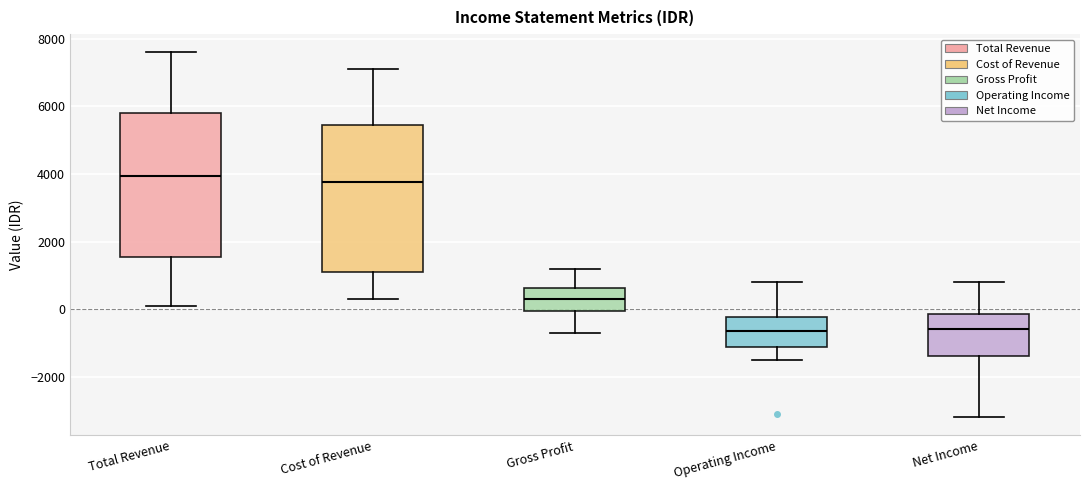

Reading left to right, transcribe this box plot: for each box, give where its median line is, the range the box spans, and where its two whiskers end, as read against the y-axis. The values are not printed on the chart, so give them approximately, as read against the axis.

Total Revenue: median 4000, box 1600 to 5800, whiskers 200 to 7600
Cost of Revenue: median 3800, box 1200 to 5400, whiskers 400 to 7200
Gross Profit: median 400, box 0 to 600, whiskers -600 to 1200
Operating Income: median -600, box -1200 to -200, whiskers -1400 to 800
Net Income: median -600, box -1400 to -200, whiskers -3200 to 800